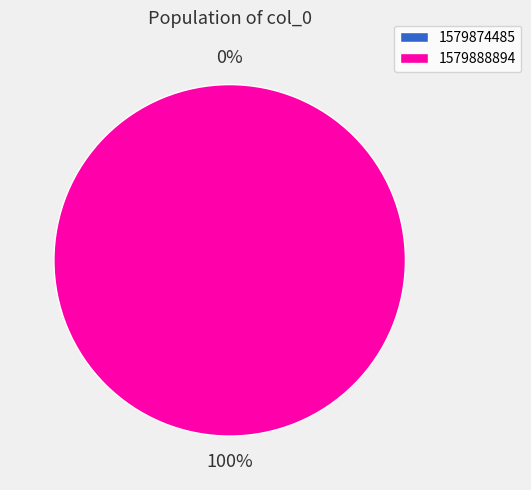

Does 1579874485 represent more than half of the total?

No